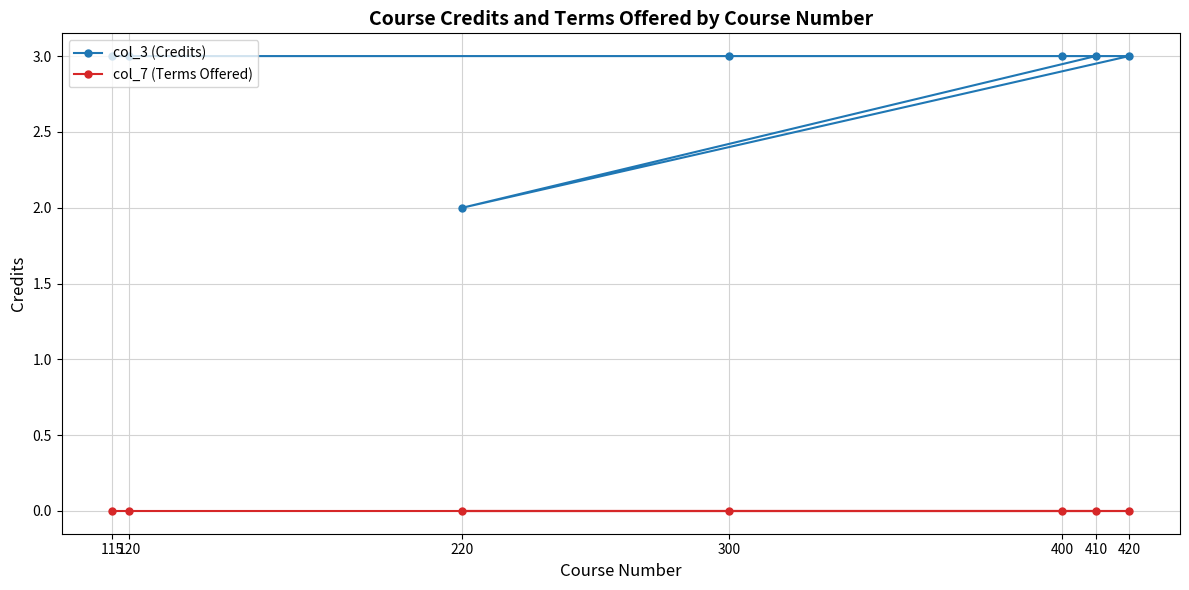

What is the value of the col_3 (Credits) point at the 1st from the left?

3